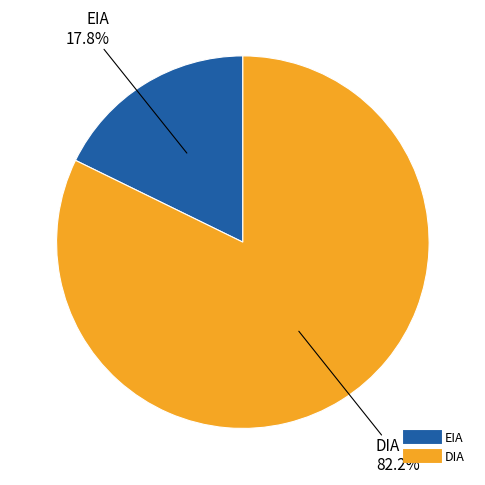

The EIA slice represents 18% of the pie. True or false?

True